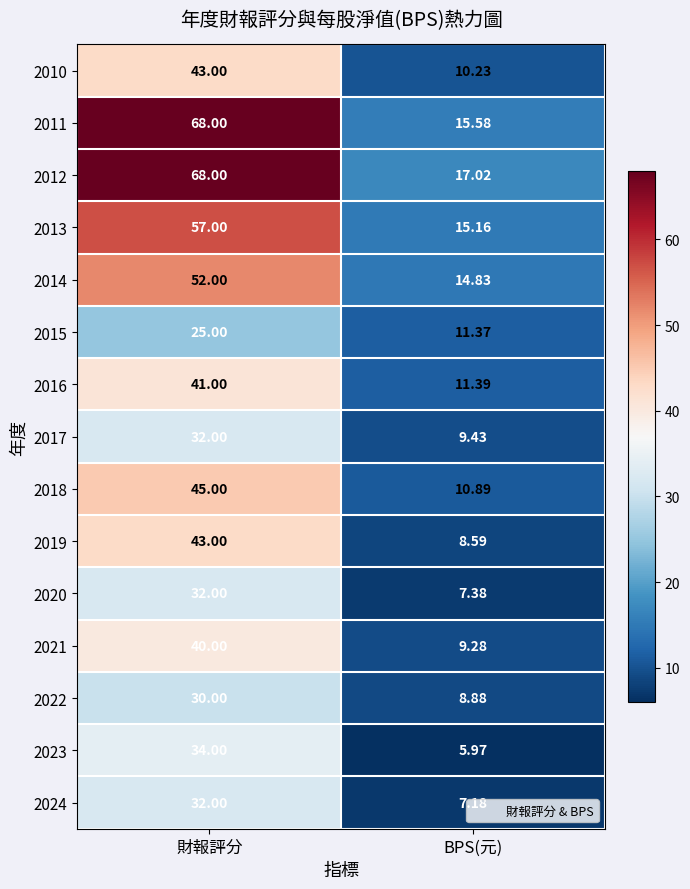

At which label is 2014 closest to 33?

BPS(元)